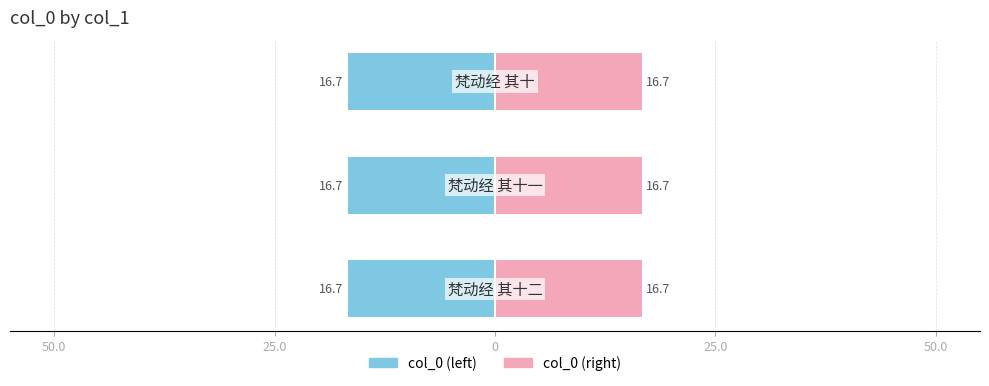

Between 50.0 and 25.0, which series saw the biggest shift?

col_0 (left)